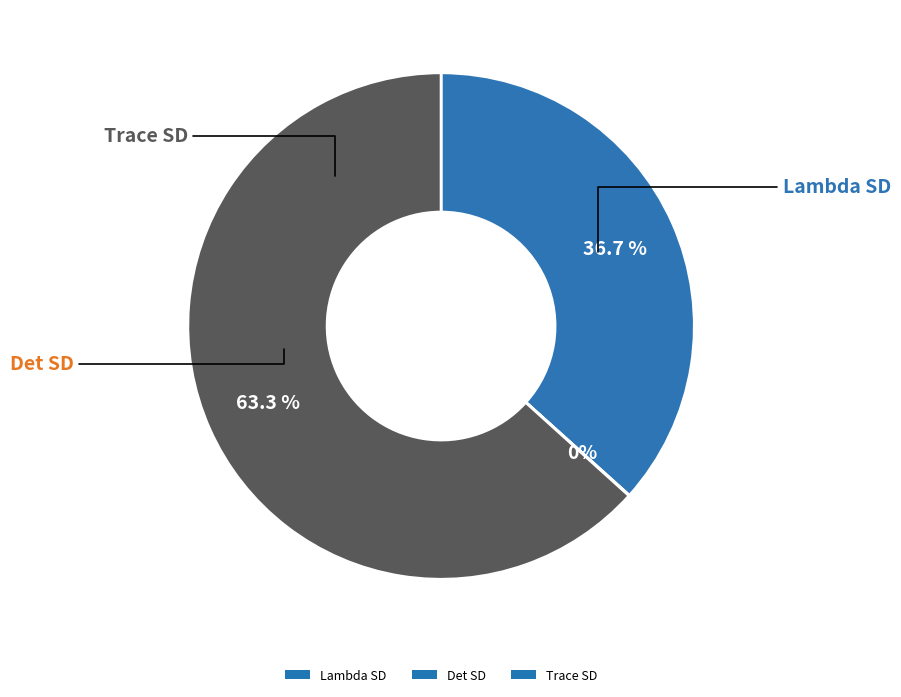

Is it true that Trace SD is 71% of the pie?

False